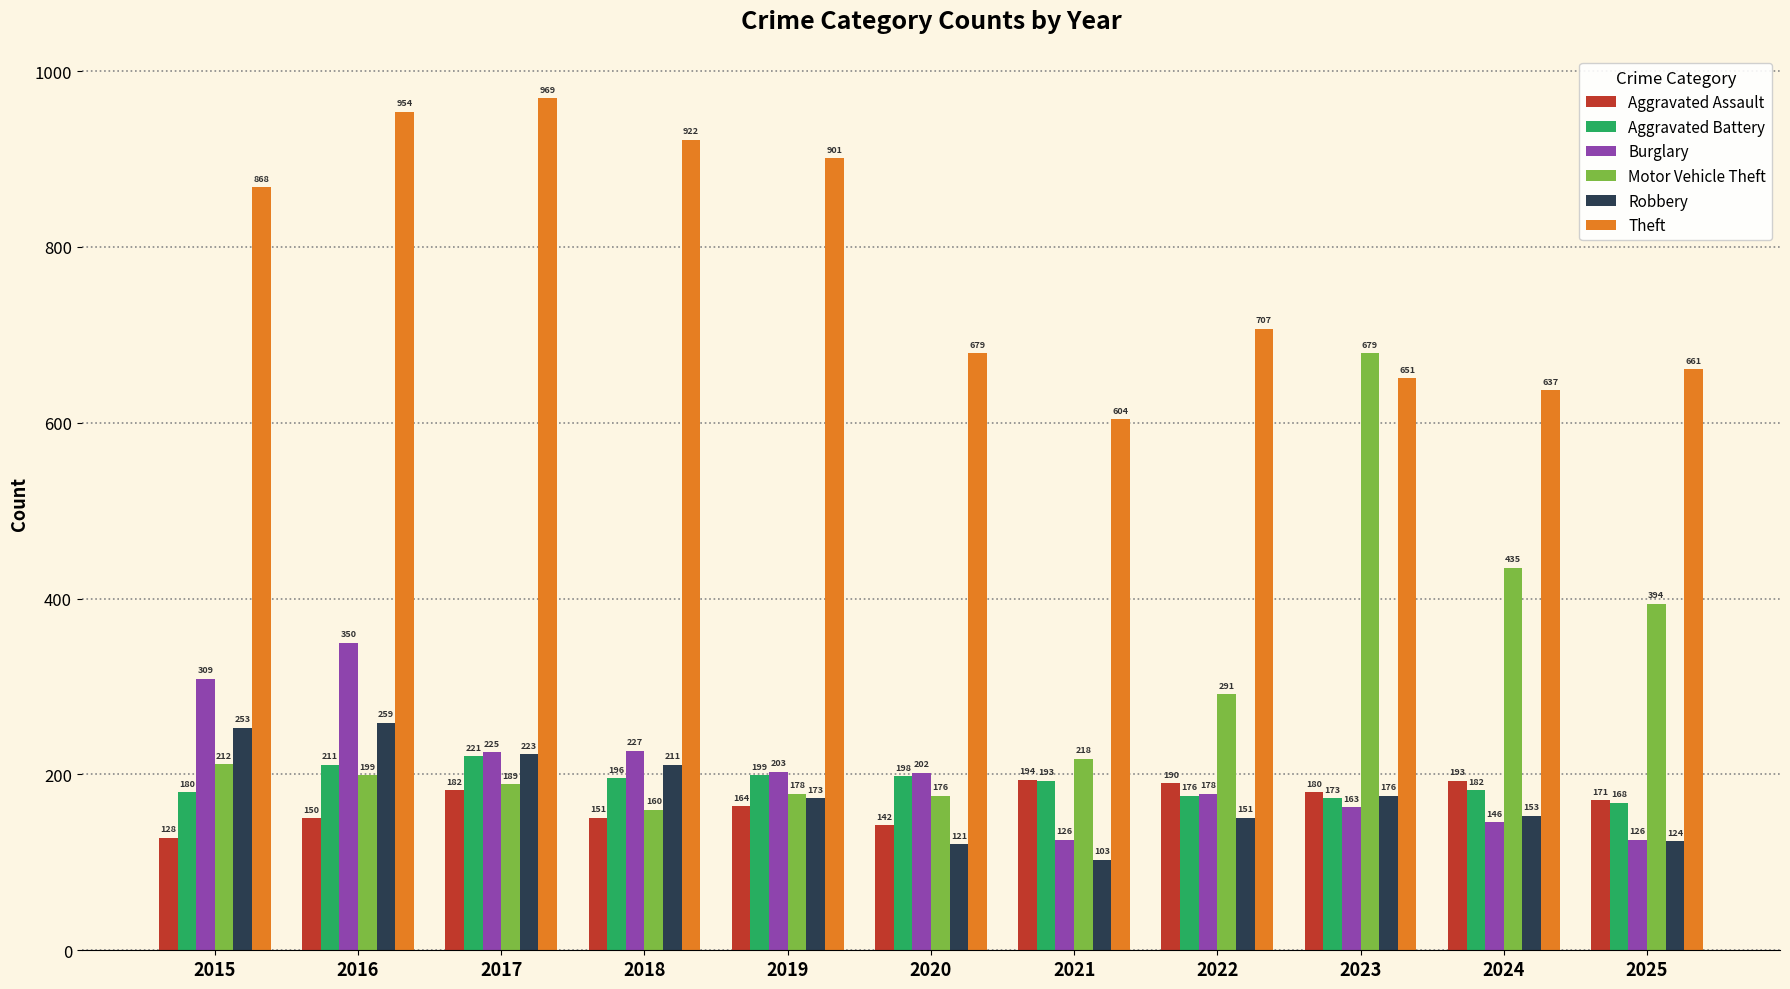

Reading left to right, extract all data points from this chart.

Aggravated Assault: 2015=128	2016=150	2017=182	2018=151	2019=164	2020=142	2021=194	2022=190	2023=180	2024=193	2025=171
Aggravated Battery: 2015=180	2016=211	2017=221	2018=196	2019=199	2020=198	2021=193	2022=176	2023=173	2024=182	2025=168
Burglary: 2015=309	2016=350	2017=225	2018=227	2019=203	2020=202	2021=126	2022=178	2023=163	2024=146	2025=126
Motor Vehicle Theft: 2015=212	2016=199	2017=189	2018=160	2019=178	2020=176	2021=218	2022=291	2023=679	2024=435	2025=394
Robbery: 2015=253	2016=259	2017=223	2018=211	2019=173	2020=121	2021=103	2022=151	2023=176	2024=153	2025=124
Theft: 2015=868	2016=954	2017=969	2018=922	2019=901	2020=679	2021=604	2022=707	2023=651	2024=637	2025=661